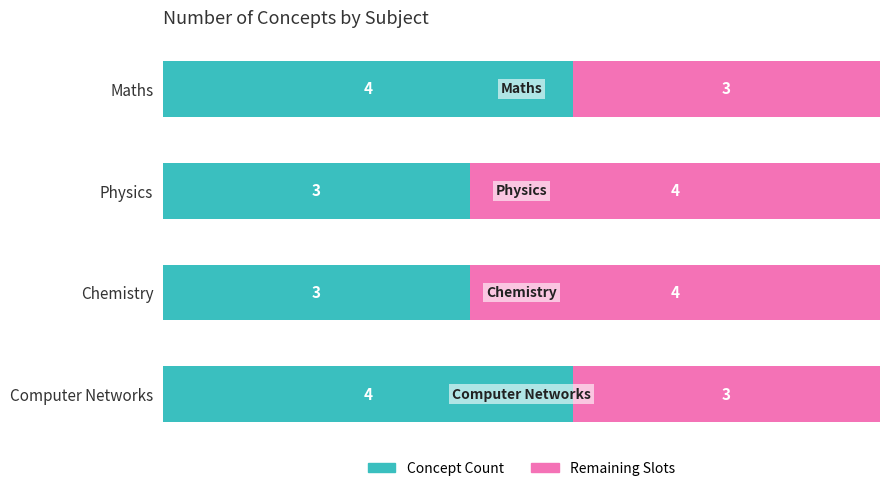

What is the difference between the maximum and minimum values in the Concept Count series?

1